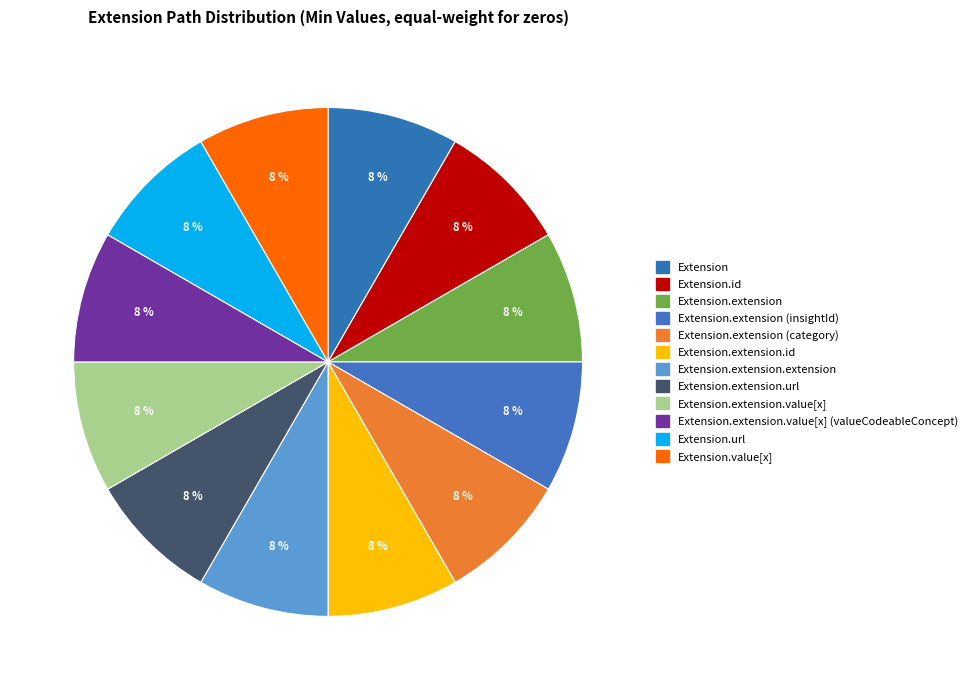

Which category has the smallest portion of the pie?

Extension